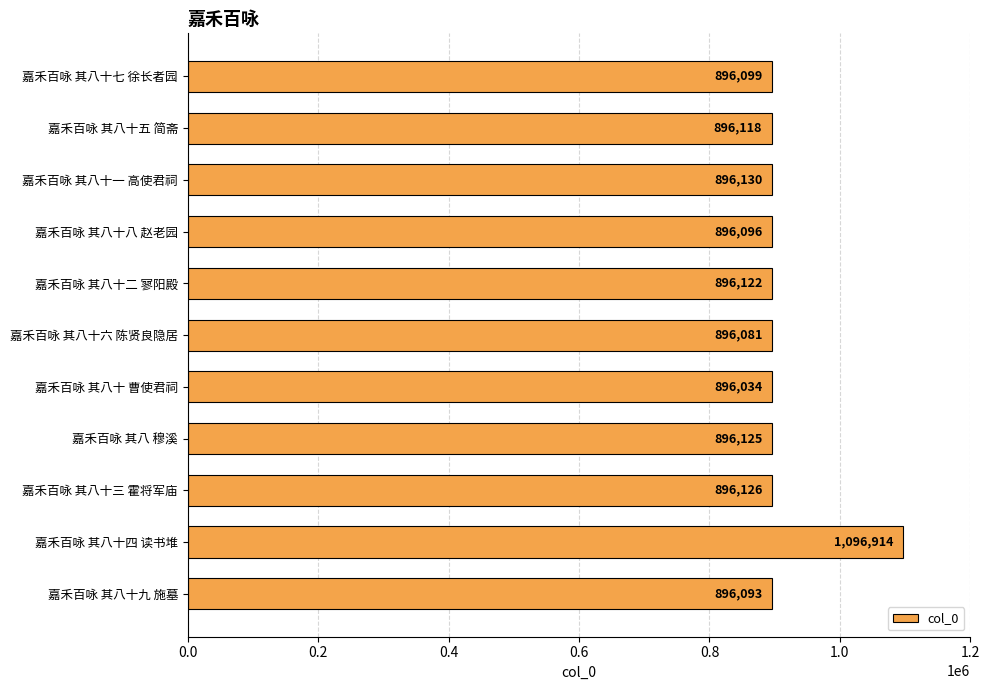

Which has a higher value, 嘉禾百咏 其八十四 读书堆 or 嘉禾百咏 其八十九 施墓?

嘉禾百咏 其八十四 读书堆